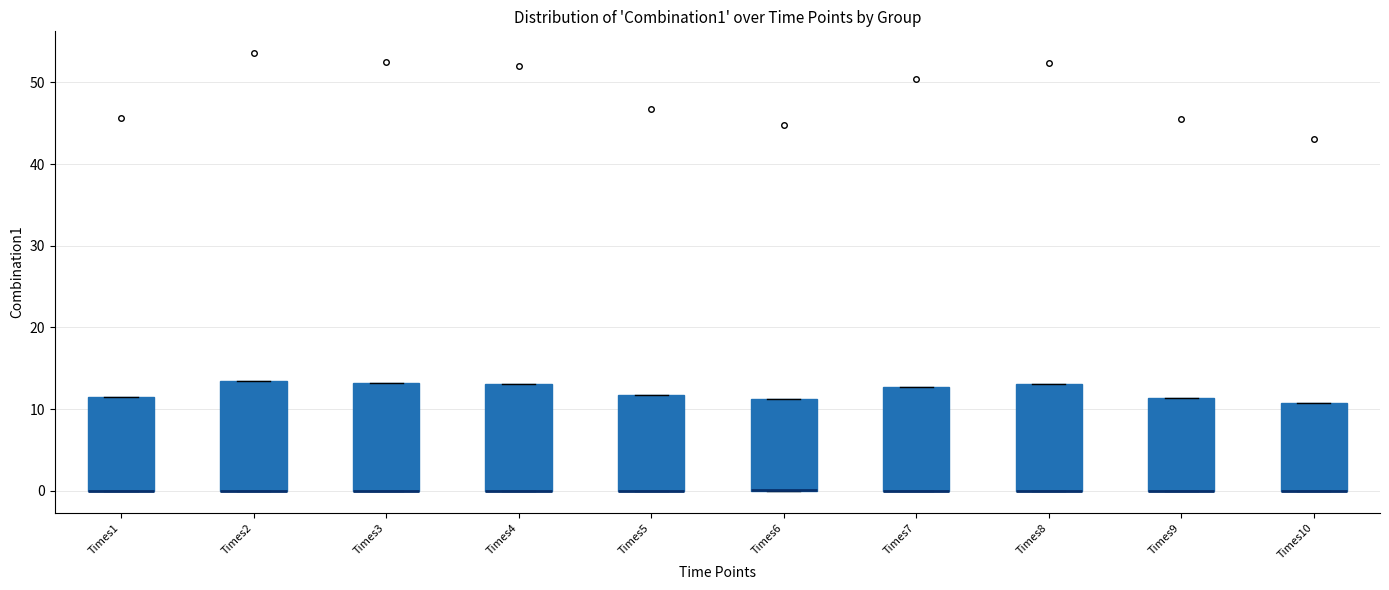

Reading left to right, transcribe this box plot: for each box, give where its median line is, the range the box spans, and where its two whiskers end, as read against the y-axis. The values are not printed on the chart, so give them approximately, as read against the axis.

Times1: median 0 (drawn on the box's lower edge), box 0 to 11, whiskers 0 to 11
Times2: median 0 (drawn on the box's lower edge), box 0 to 13, whiskers 0 to 13
Times3: median 0 (drawn on the box's lower edge), box 0 to 13, whiskers 0 to 13
Times4: median 0 (drawn on the box's lower edge), box 0 to 13, whiskers 0 to 13
Times5: median 0 (drawn on the box's lower edge), box 0 to 12, whiskers 0 to 12
Times6: median 0 (drawn on the box's lower edge), box 0 to 11, whiskers 0 to 11
Times7: median 0 (drawn on the box's lower edge), box 0 to 13, whiskers 0 to 13
Times8: median 0 (drawn on the box's lower edge), box 0 to 13, whiskers 0 to 13
Times9: median 0 (drawn on the box's lower edge), box 0 to 11, whiskers 0 to 11
Times10: median 0 (drawn on the box's lower edge), box 0 to 11, whiskers 0 to 11